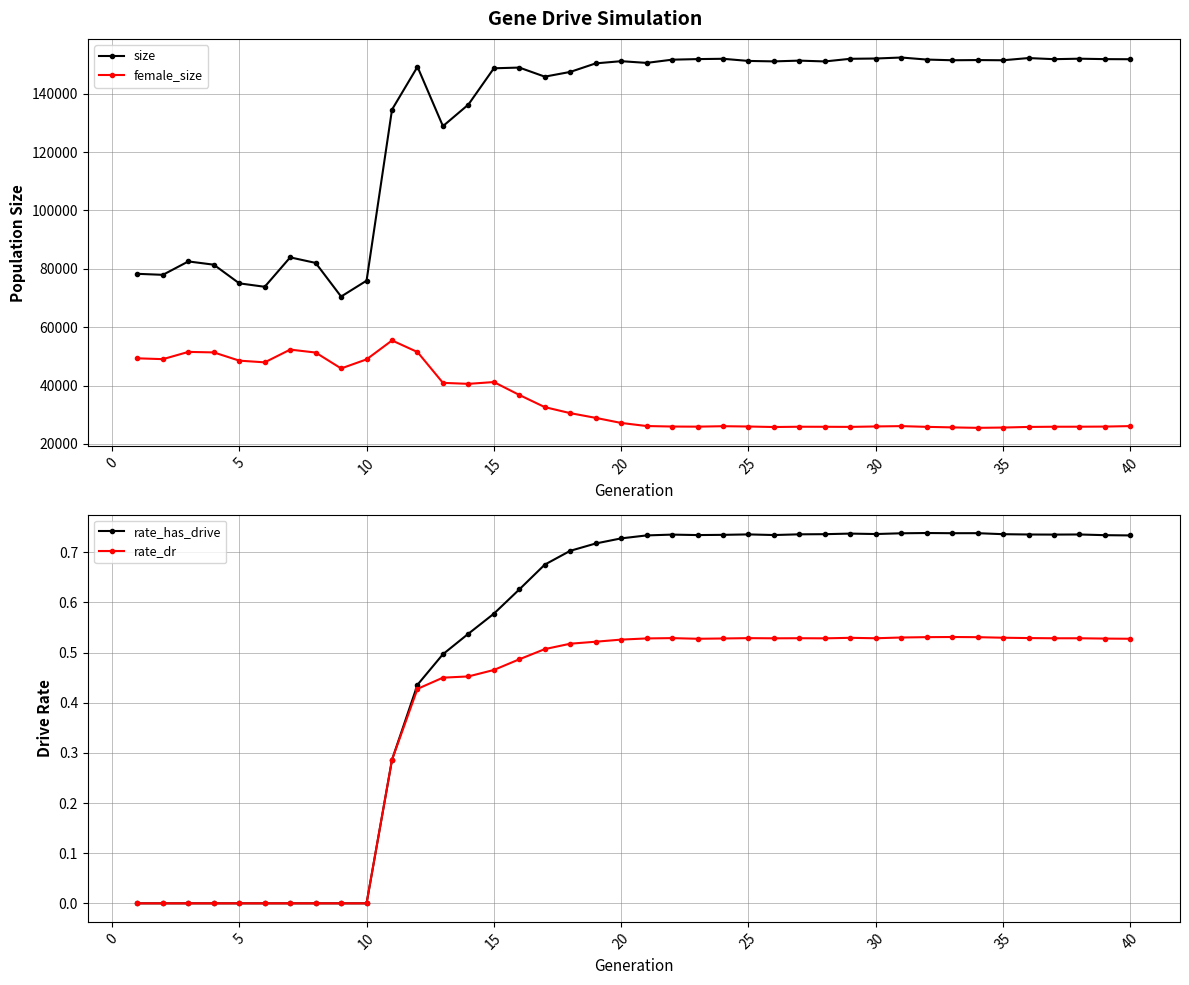

What are all the series names shown in the legend?

size, female_size, rate_has_drive, rate_dr